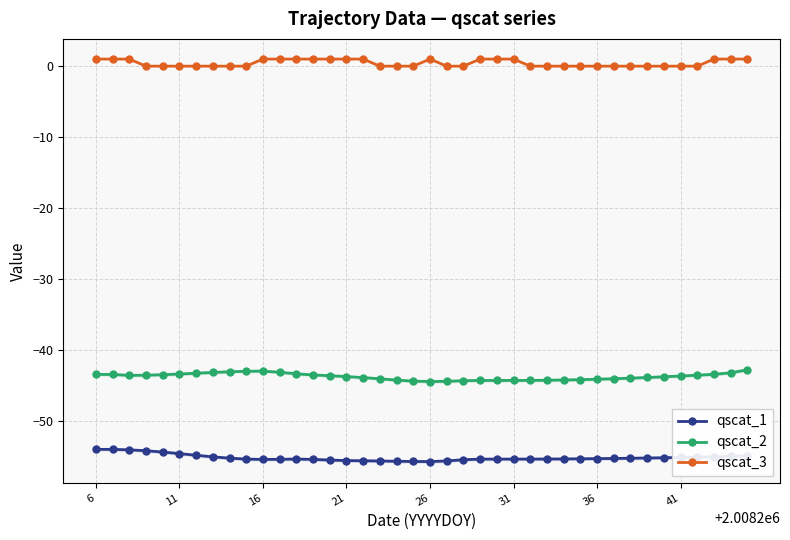

True or false: qscat_2 and qscat_3 cross at least once.

False